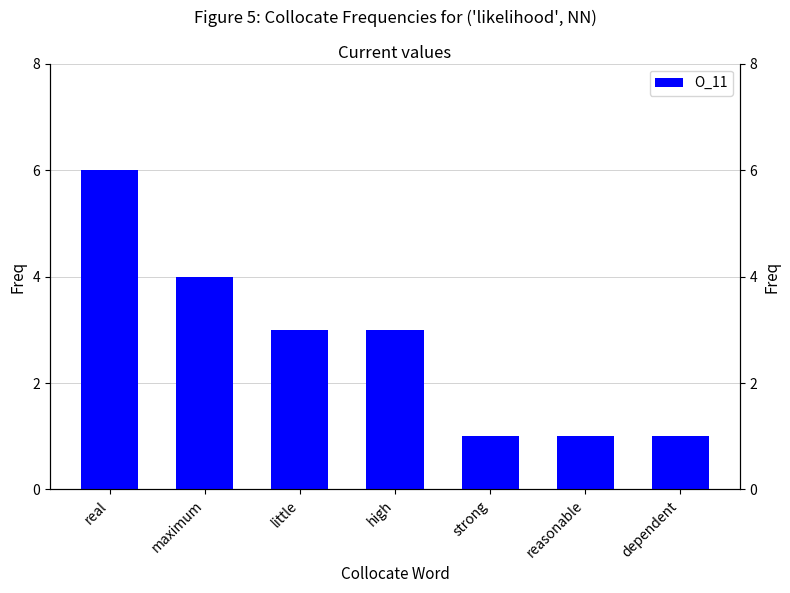

What is the approximate value at little?

3